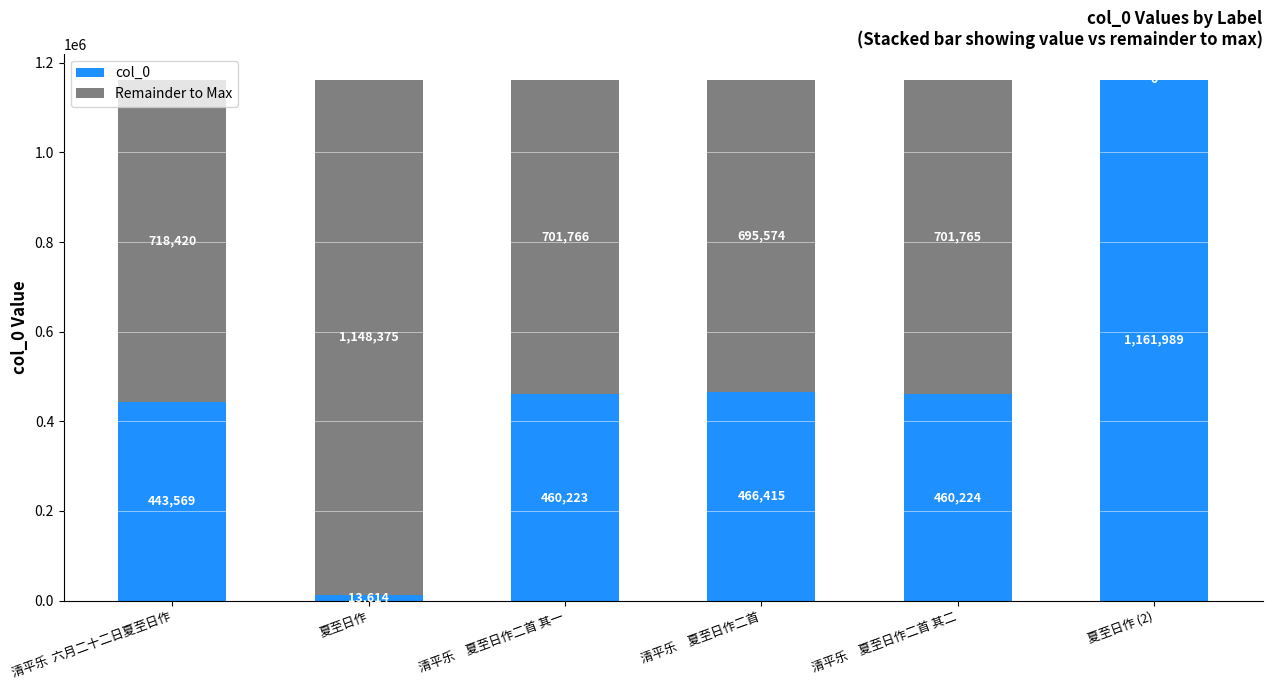

True or false: col_0 has a value of 679434 at 夏至日作 (2).

False